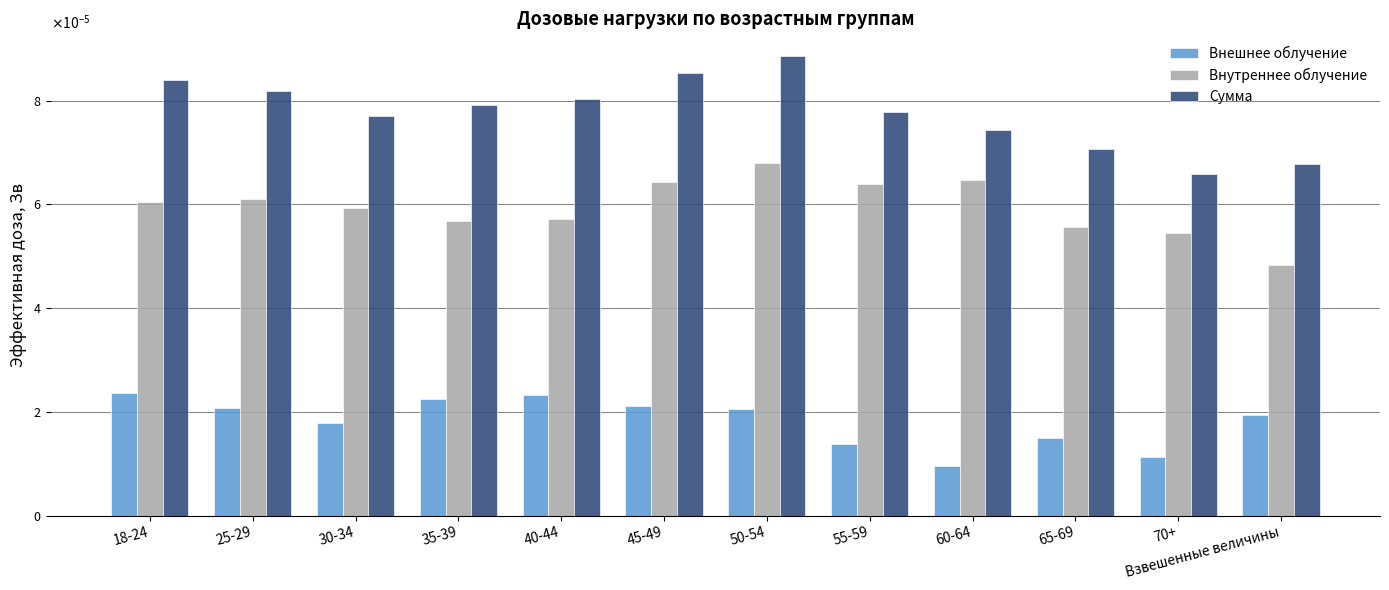

Is the value of Внешнее облучение at 25-29 greater than the value of Внутреннее облучение at 60-64?

No